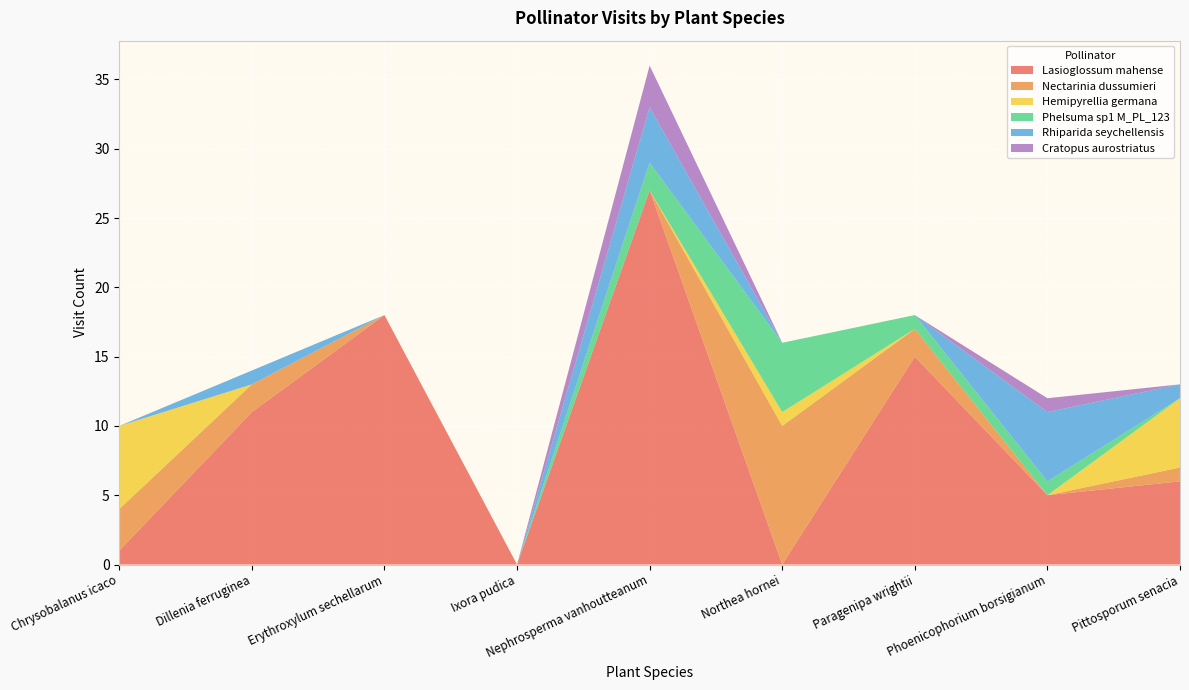

Reading left to right, list all the values displayed in this chart.

Lasioglossum mahense: Chrysobalanus icaco=1	Dillenia ferruginea=11	Erythroxylum sechellarum=18	Ixora pudica=0	Nephrosperma vanhoutteanum=27	Northea hornei=0	Paragenipa wrightii=15	Phoenicophorium borsigianum=5	Pittosporum senacia=6
Nectarinia dussumieri: Chrysobalanus icaco=3	Dillenia ferruginea=2	Erythroxylum sechellarum=0	Ixora pudica=0	Nephrosperma vanhoutteanum=0	Northea hornei=10	Paragenipa wrightii=2	Phoenicophorium borsigianum=0	Pittosporum senacia=1
Hemipyrellia germana: Chrysobalanus icaco=6	Dillenia ferruginea=0	Erythroxylum sechellarum=0	Ixora pudica=0	Nephrosperma vanhoutteanum=0	Northea hornei=1	Paragenipa wrightii=0	Phoenicophorium borsigianum=0	Pittosporum senacia=5
Phelsuma sp1 M_PL_123: Chrysobalanus icaco=0	Dillenia ferruginea=0	Erythroxylum sechellarum=0	Ixora pudica=0	Nephrosperma vanhoutteanum=2	Northea hornei=5	Paragenipa wrightii=1	Phoenicophorium borsigianum=1	Pittosporum senacia=0
Rhiparida seychellensis: Chrysobalanus icaco=0	Dillenia ferruginea=1	Erythroxylum sechellarum=0	Ixora pudica=0	Nephrosperma vanhoutteanum=4	Northea hornei=0	Paragenipa wrightii=0	Phoenicophorium borsigianum=5	Pittosporum senacia=1
Cratopus aurostriatus: Chrysobalanus icaco=0	Dillenia ferruginea=0	Erythroxylum sechellarum=0	Ixora pudica=0	Nephrosperma vanhoutteanum=3	Northea hornei=0	Paragenipa wrightii=0	Phoenicophorium borsigianum=1	Pittosporum senacia=0